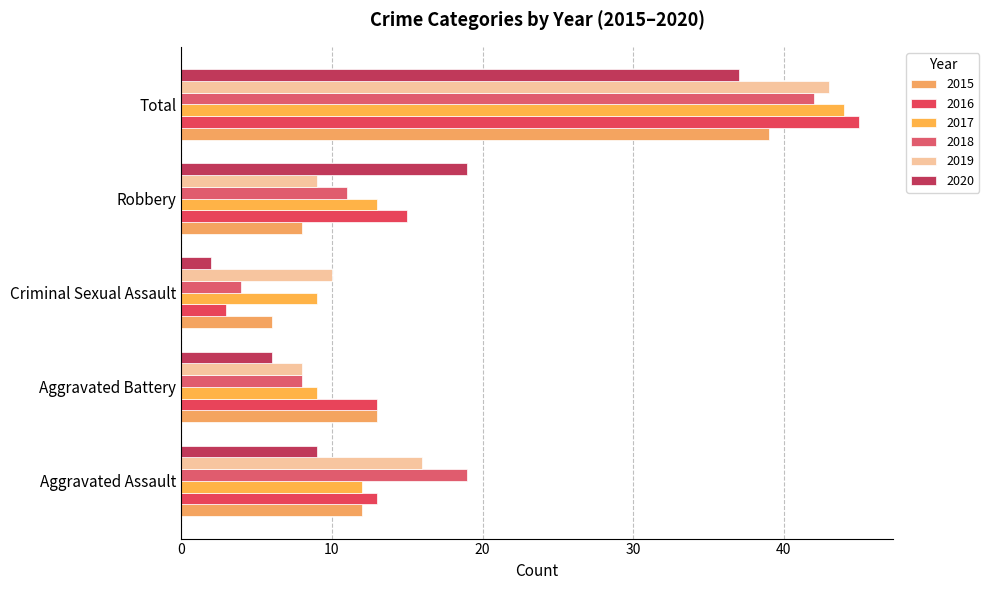

What is the value of the 2017 bar at the 5th from the left?

44